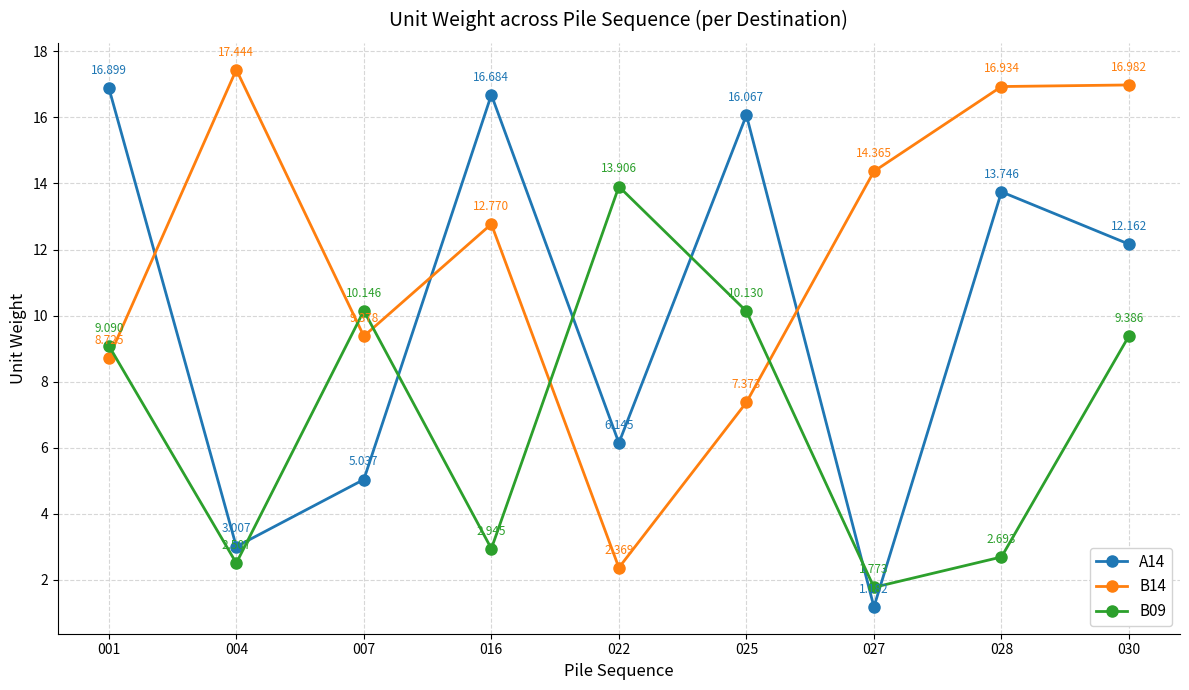

What is the difference between the highest and lowest values at 016?

13.7